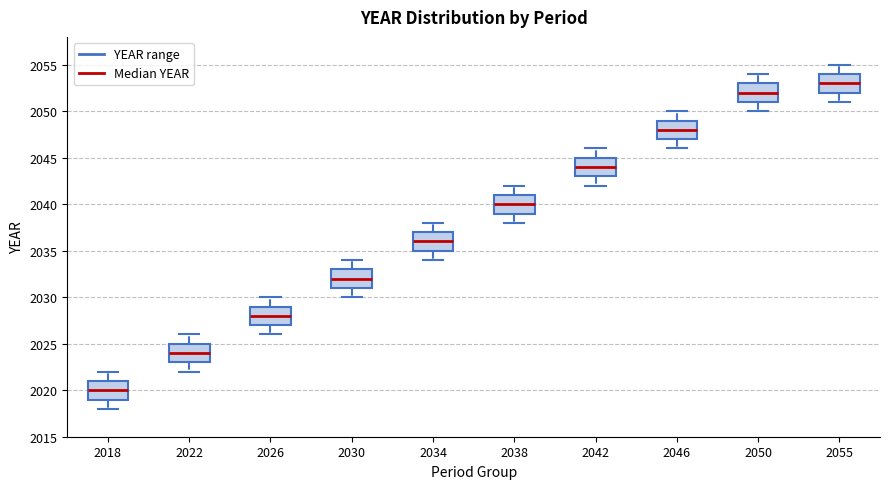

Reading left to right, read every box against the y-axis: the position of its median line, the range the box covers, and the ends of its whiskers. The values are not printed on the chart, so give them approximately, as read against the axis.

2018: median 2020, box 2019 to 2021, whiskers 2018 to 2022
2022: median 2024, box 2023 to 2025, whiskers 2022 to 2026
2026: median 2028, box 2027 to 2029, whiskers 2026 to 2030
2030: median 2032, box 2031 to 2033, whiskers 2030 to 2034
2034: median 2036, box 2035 to 2037, whiskers 2034 to 2038
2038: median 2040, box 2039 to 2041, whiskers 2038 to 2042
2042: median 2044, box 2043 to 2045, whiskers 2042 to 2046
2046: median 2048, box 2047 to 2049, whiskers 2046 to 2050
2050: median 2052, box 2051 to 2053, whiskers 2050 to 2054
2055: median 2053, box 2052 to 2054, whiskers 2051 to 2055